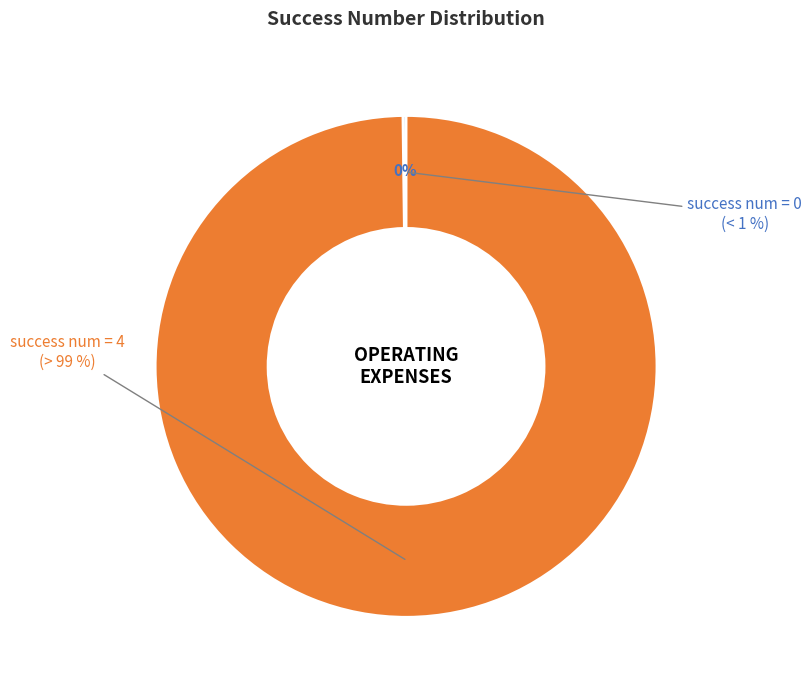

Count the number of slices in the pie.

6